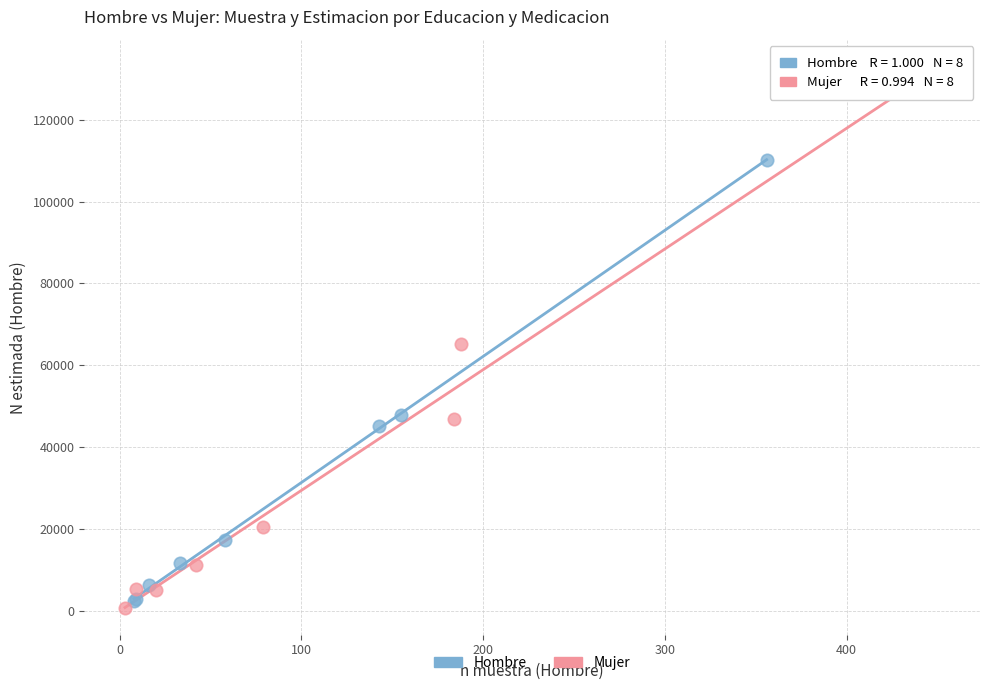

Which series has the largest Y range (max minus min)?

Mujer